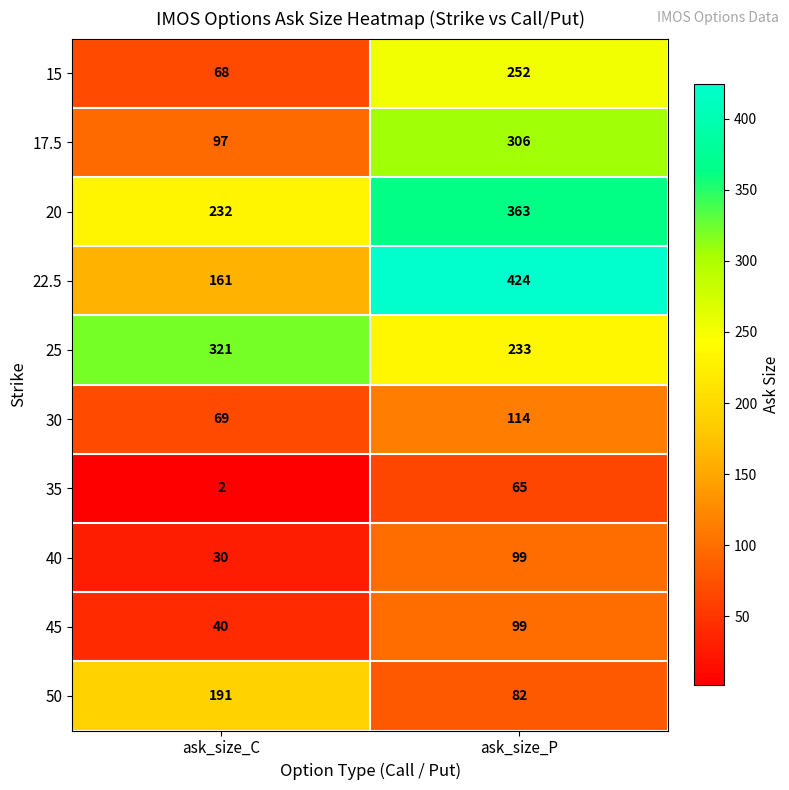

The value of 35 at ask_size_P is 65. True or false?

True